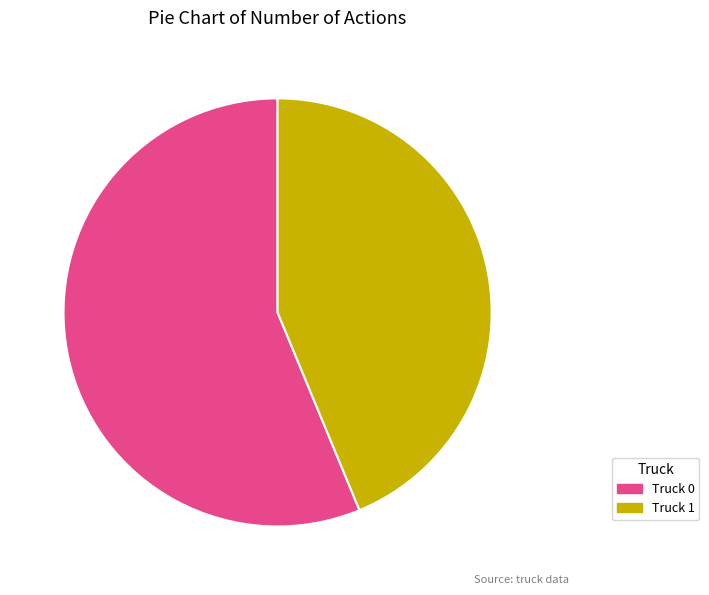

Combined, do Truck 0 and Truck 1 account for over 50%?

Yes